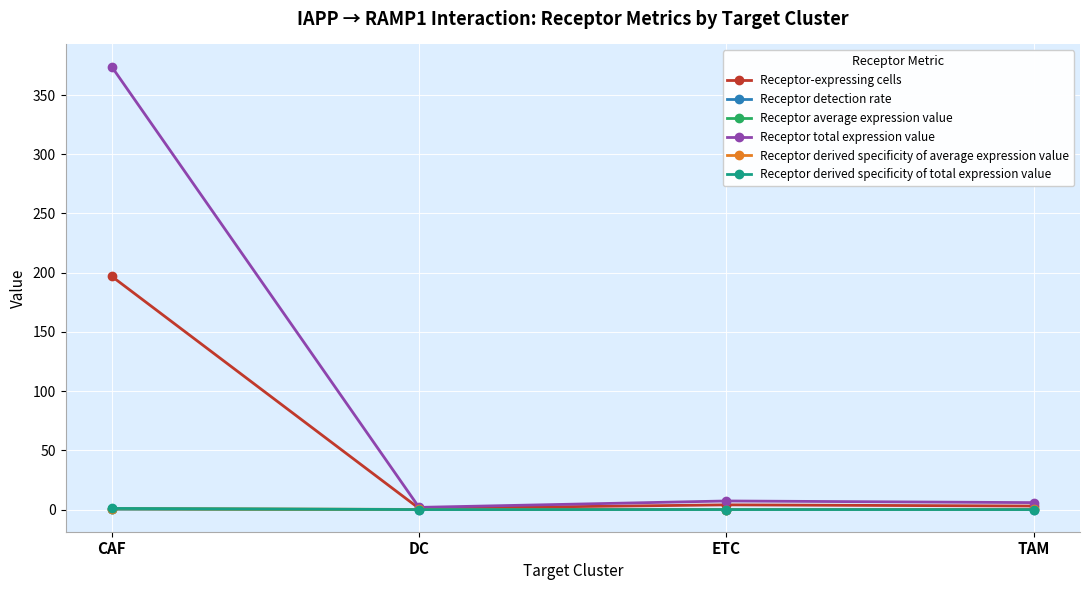

What is the sum of all Receptor derived specificity of average expression value values?

1.0